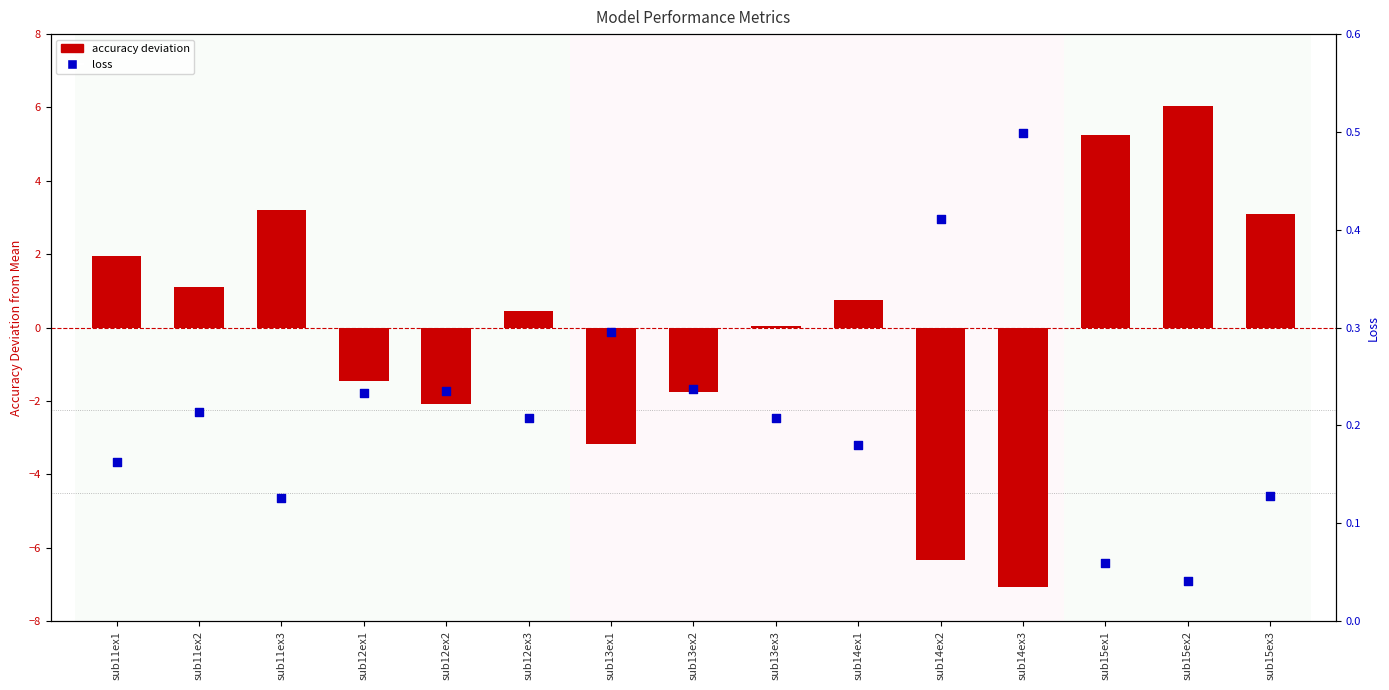

At how many categories does at least one series exceed 0?

15